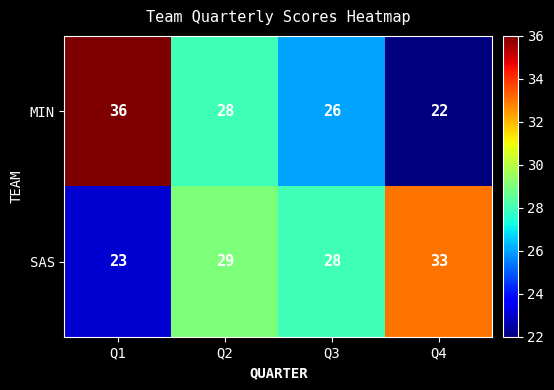

True or false: SAS has a value of 48 at Q3.

False